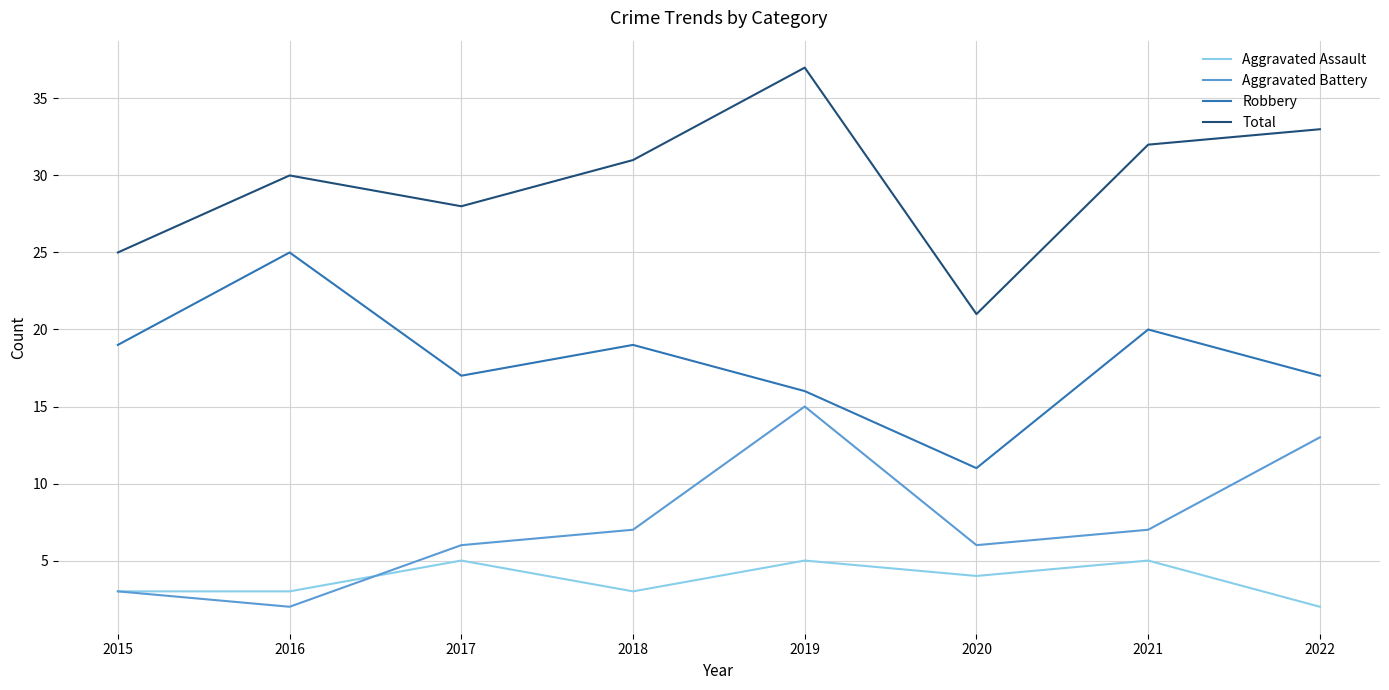

Is the value of Aggravated Assault at 2016 greater than the value of Robbery at 2017?

No